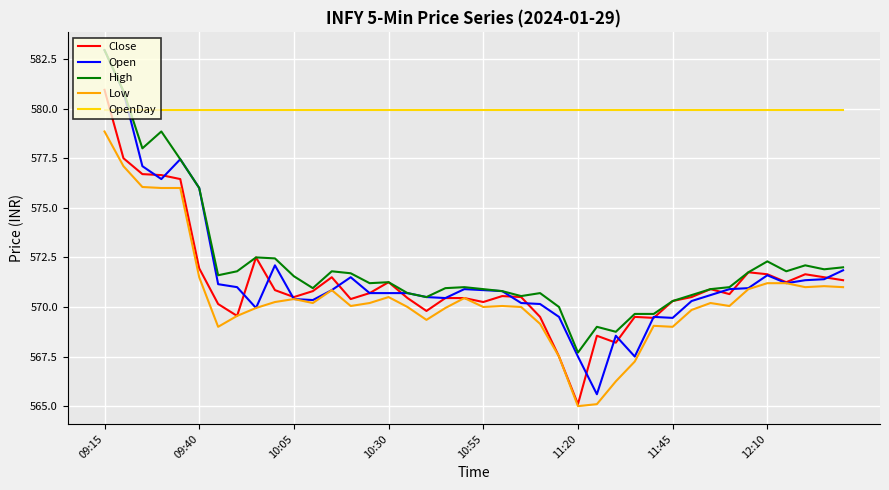

What is the highest value of the Open series?

583.0